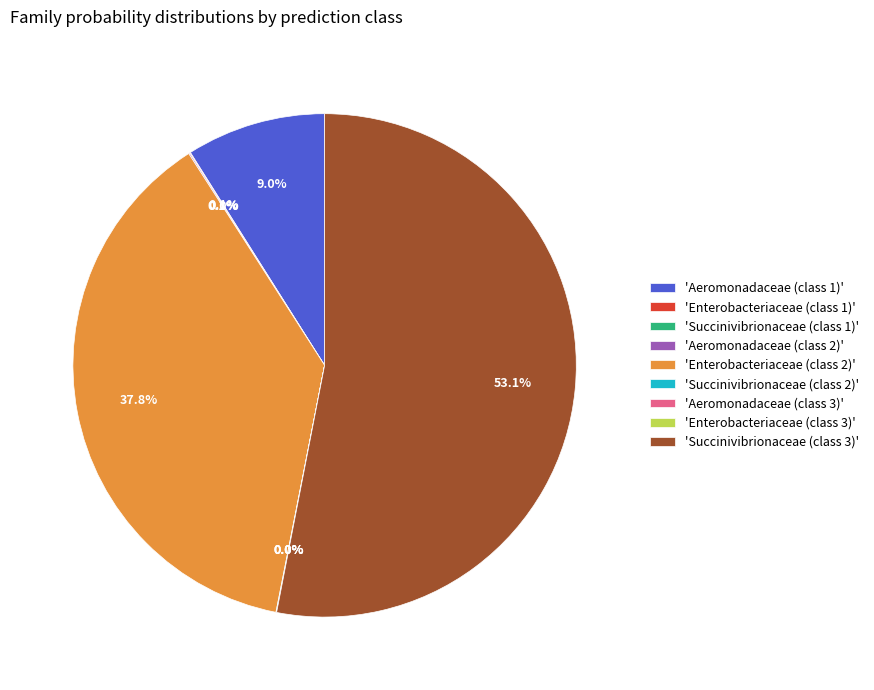

Is there any slice that represents more than half of the pie?

Yes